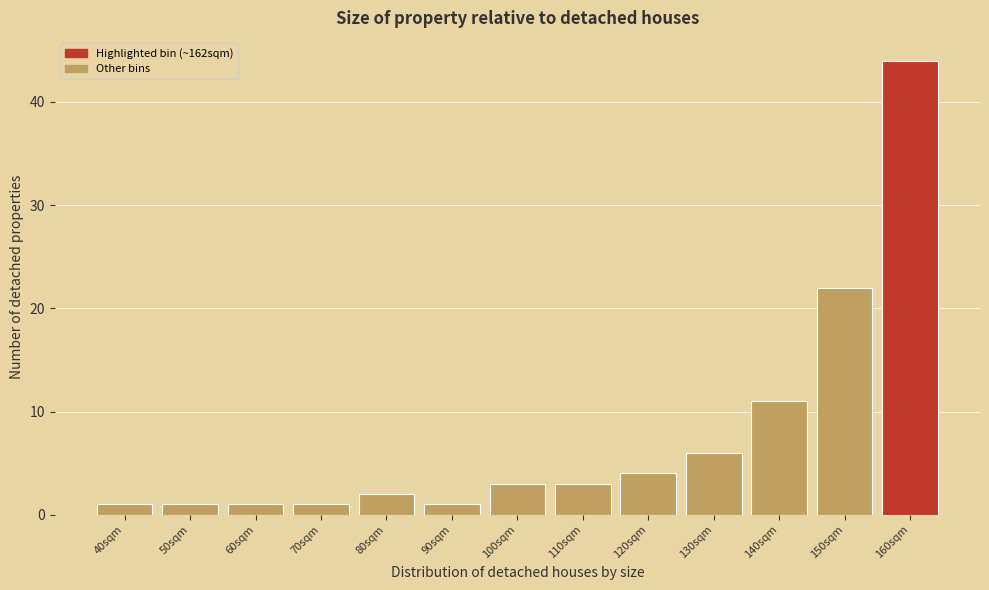

Reading right to left, transcribe all the data shown in this chart.

44	22	11	6	4	3	3	1	2	1	1	1	1